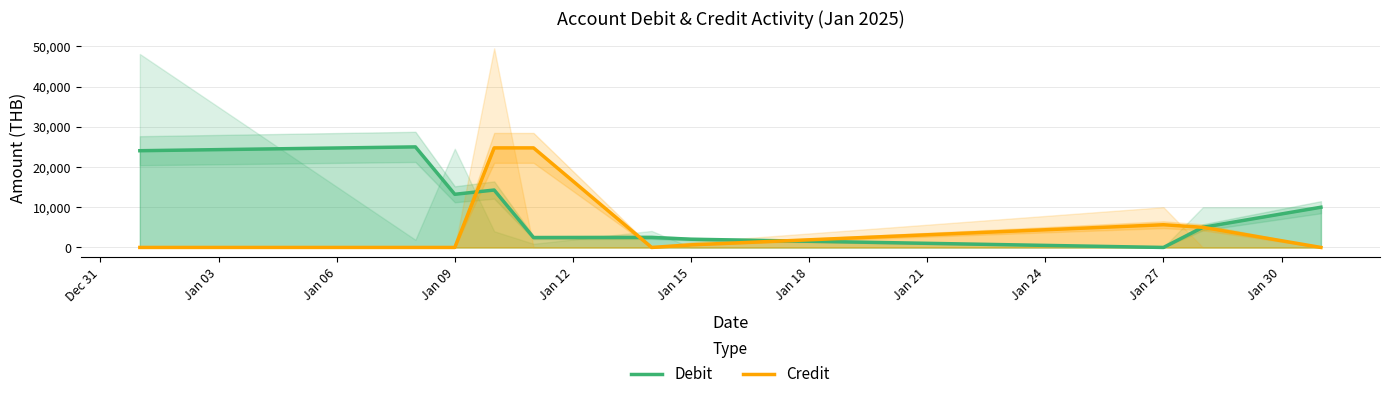

How many data points in Credit are less than 650?

5